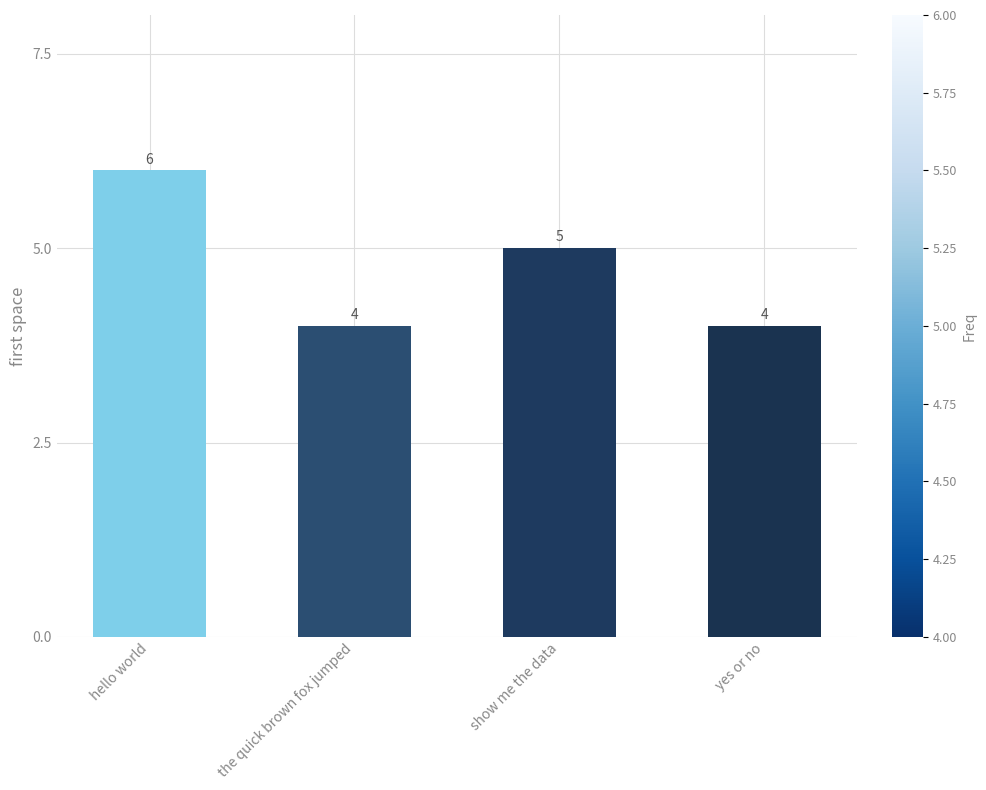

Between show me the data and yes or no, which is larger?

show me the data